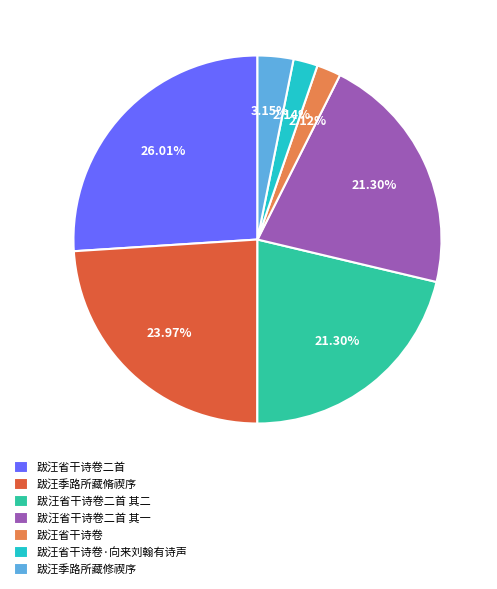

Combined, what portion of the pie is 跋汪季路所藏脩禊序 and 跋汪省干诗卷二首 其二?

45.3%